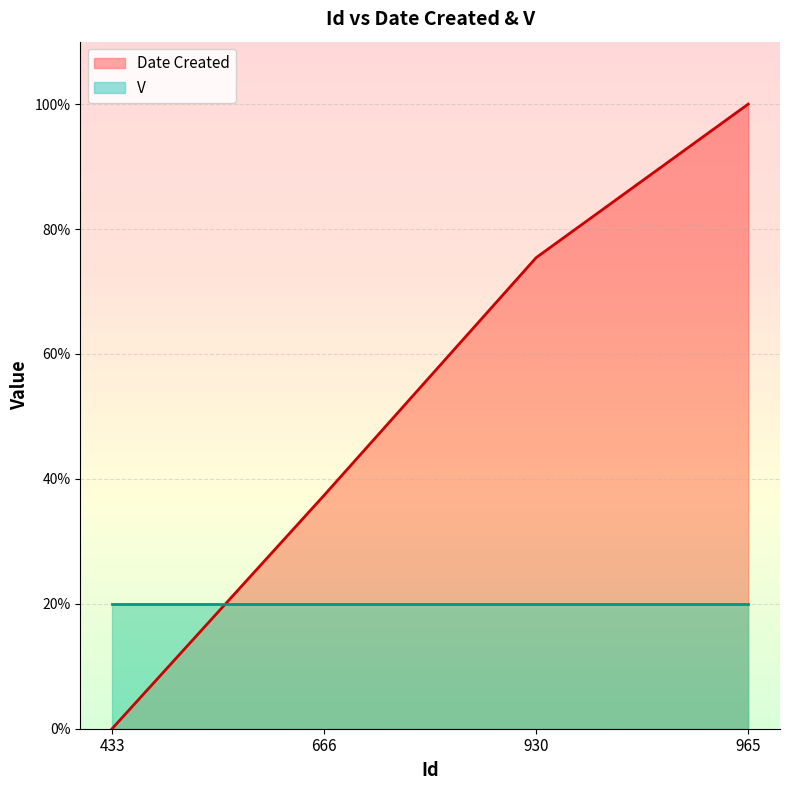

At how many categories does at least one series exceed 7?

4